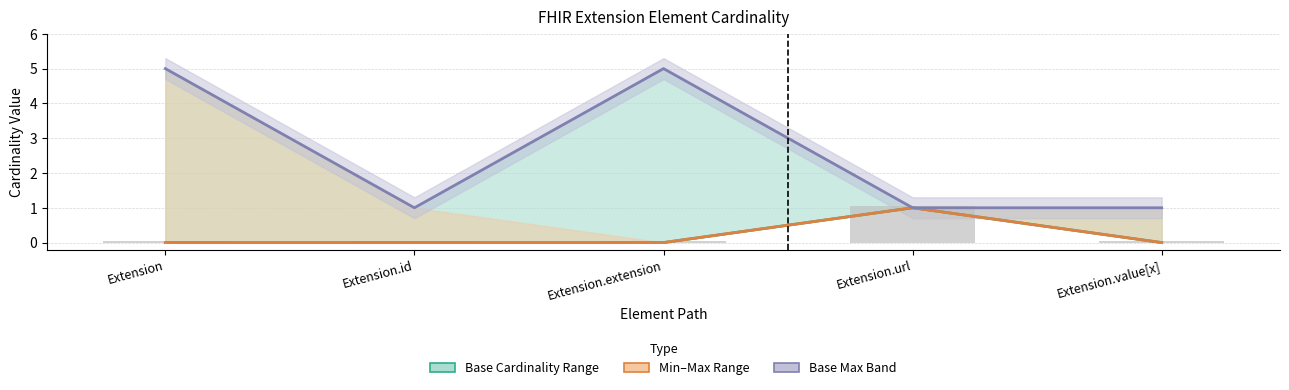

What is the label of the 2nd bar from the left?

Extension.id